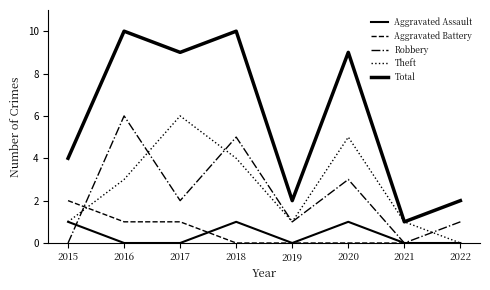

Does the chart display data point markers on the line(s)?

No